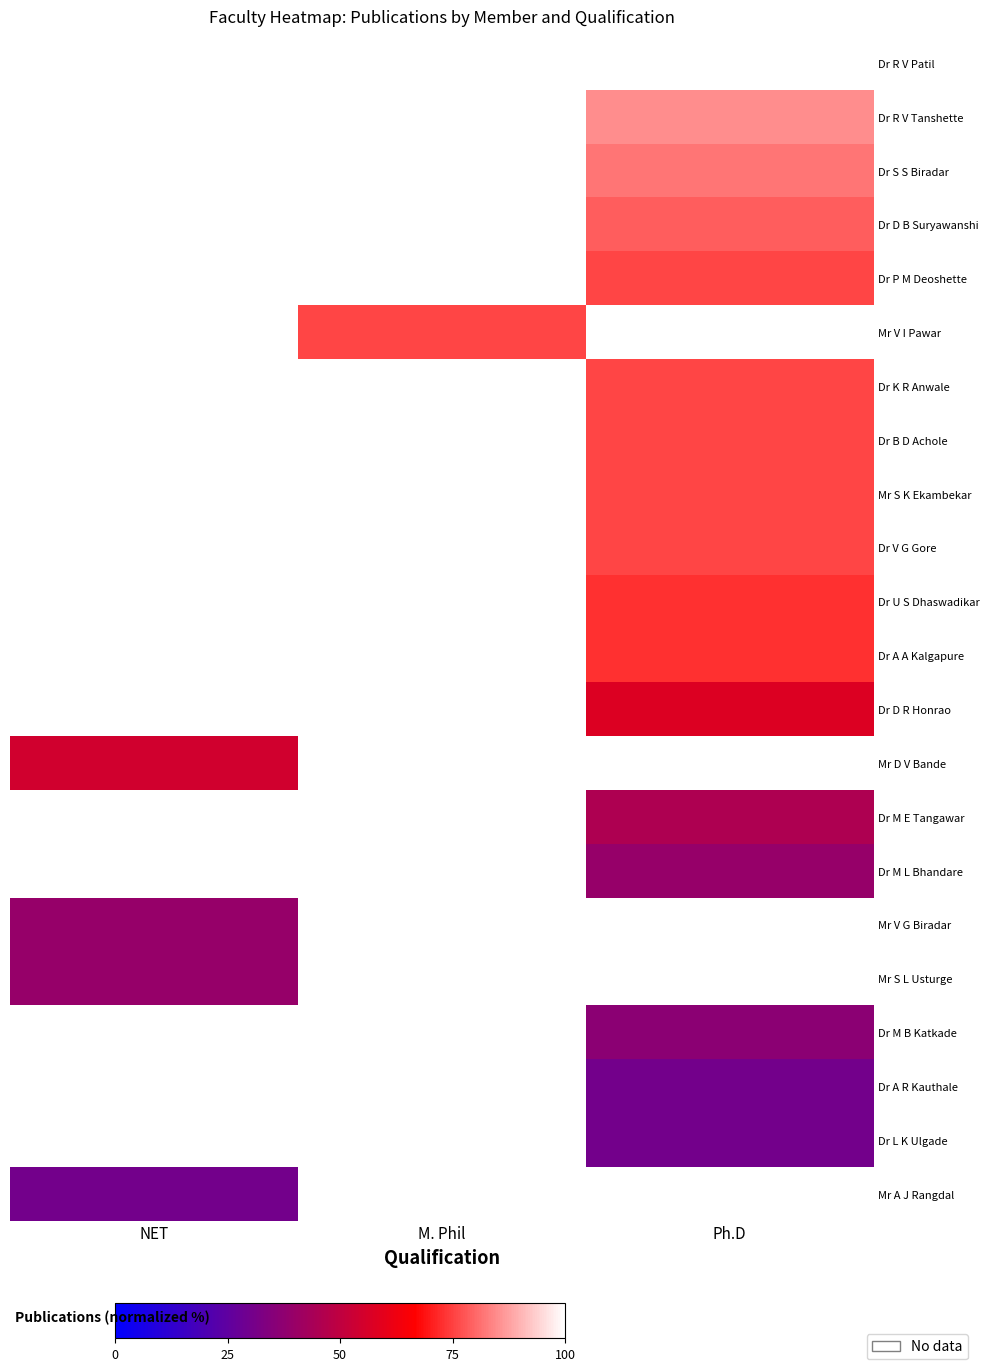

Which label corresponds to the largest value in the chart?

Ph.D